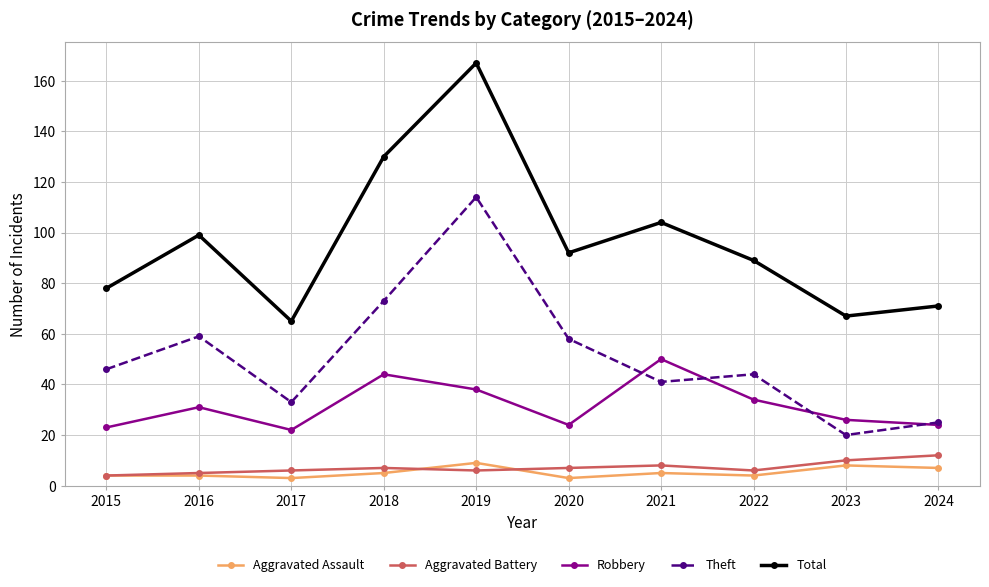

How many data points in Theft are less than 46?

5